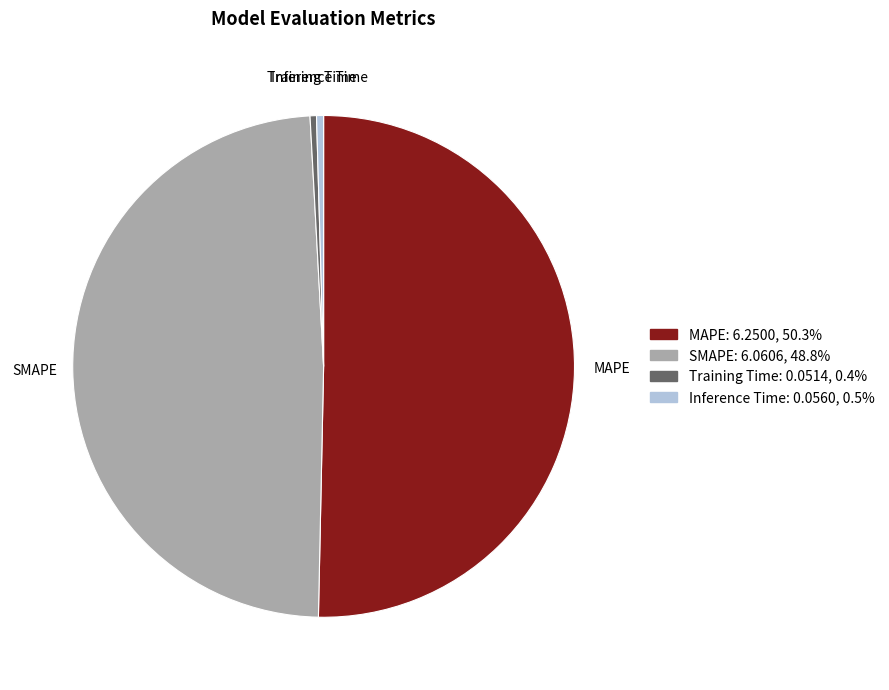

Which category has the biggest portion of the pie?

MAPE